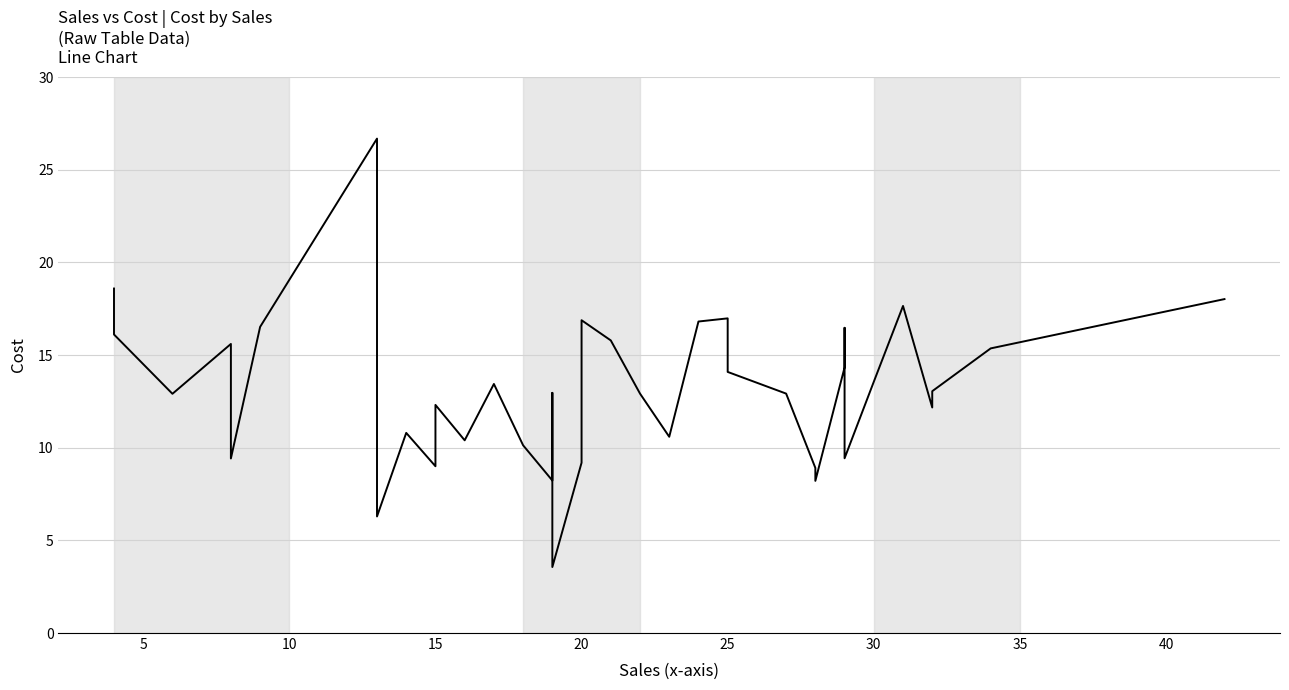

How many points are higher than both their immediate neighbors (excluding endpoints)?

9